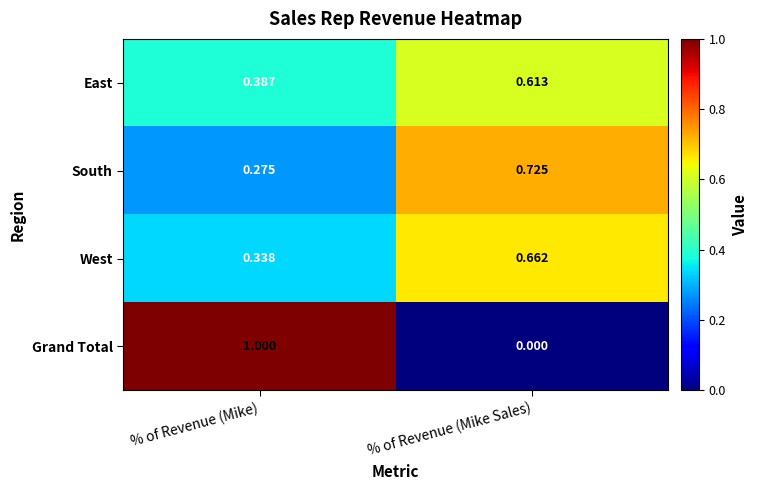

At which category does the chart reach its minimum across all series?

% of Revenue (Mike Sales)